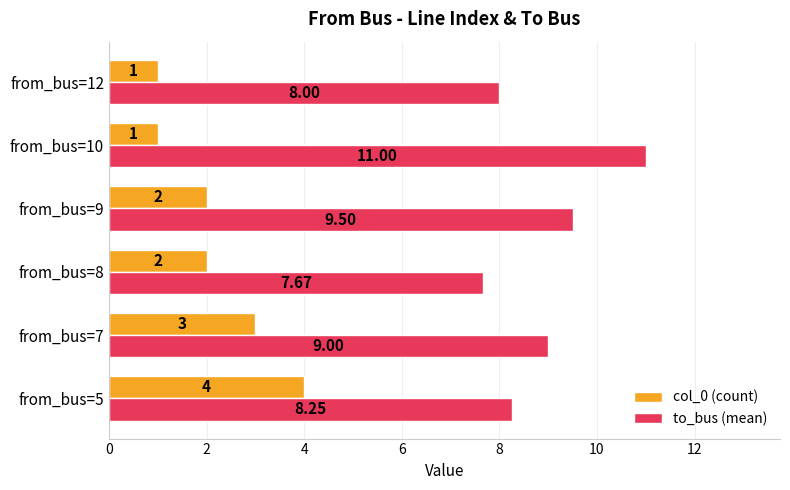

What is the average value of the col_0 (count) series?

2.2